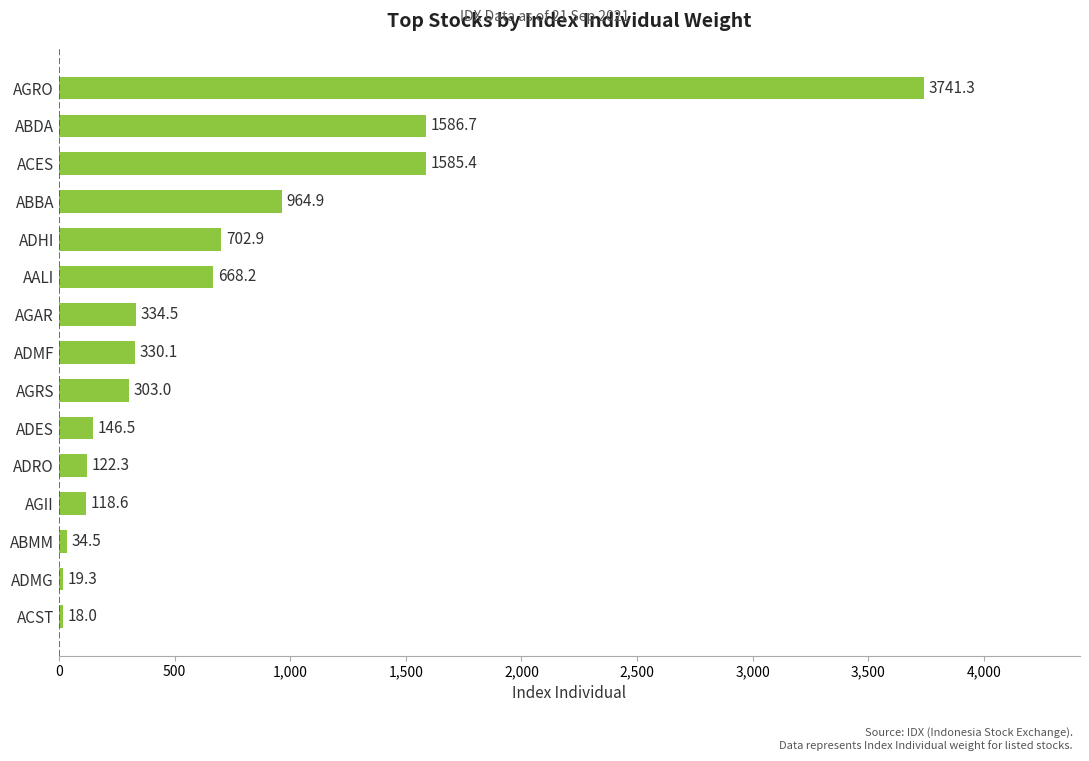

What is the label of the 10th bar from the top?

ADES